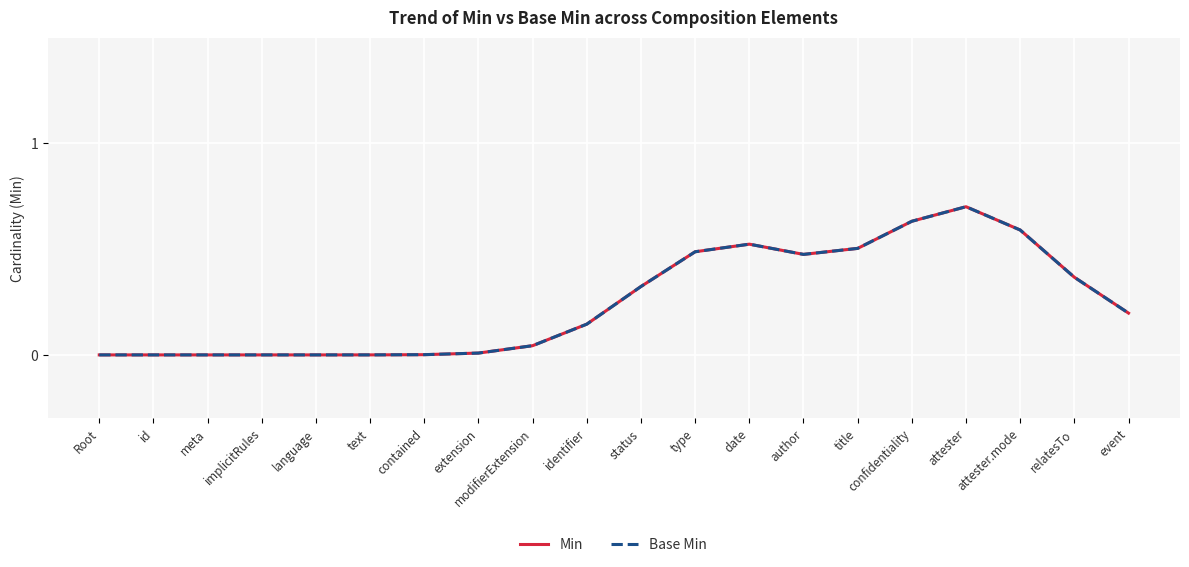

Is this an area chart (filled region under the line)?

No